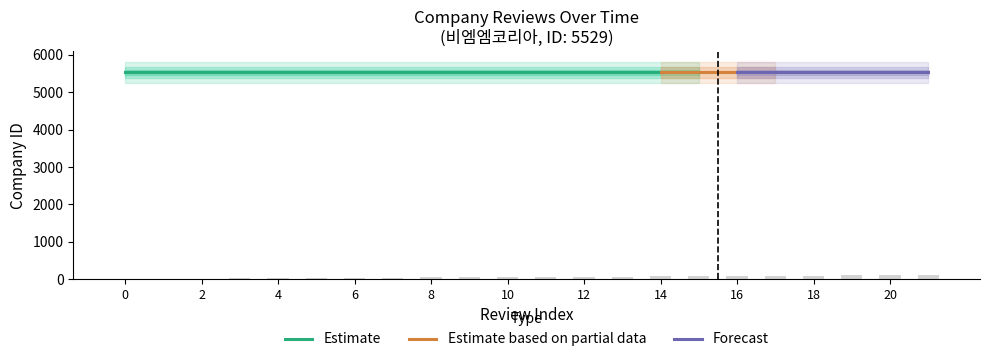

Does the chart contain stacked bars?

No